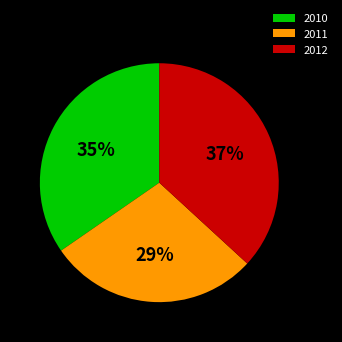

Approximately how many times larger is the value at 2011 compared to 2010?

0.8